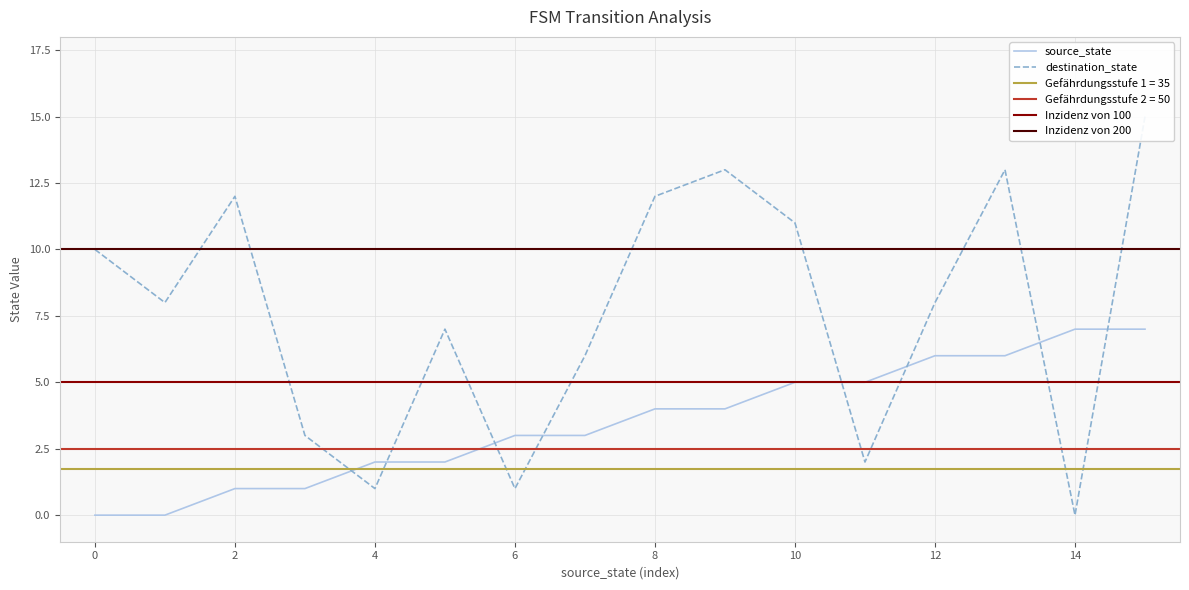

How many data points in source_state are above 4?

6